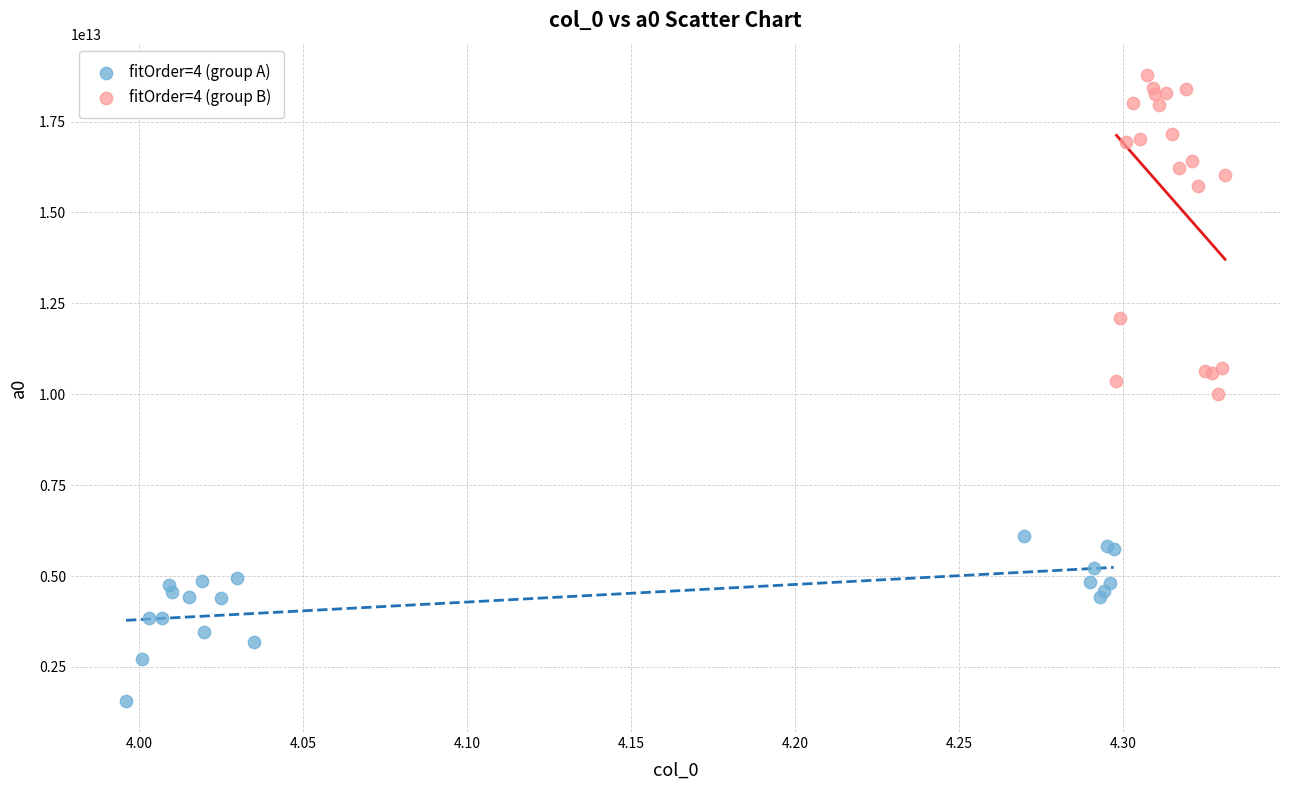

Which series reaches the maximum Y coordinate?

fitOrder=4 (group B)